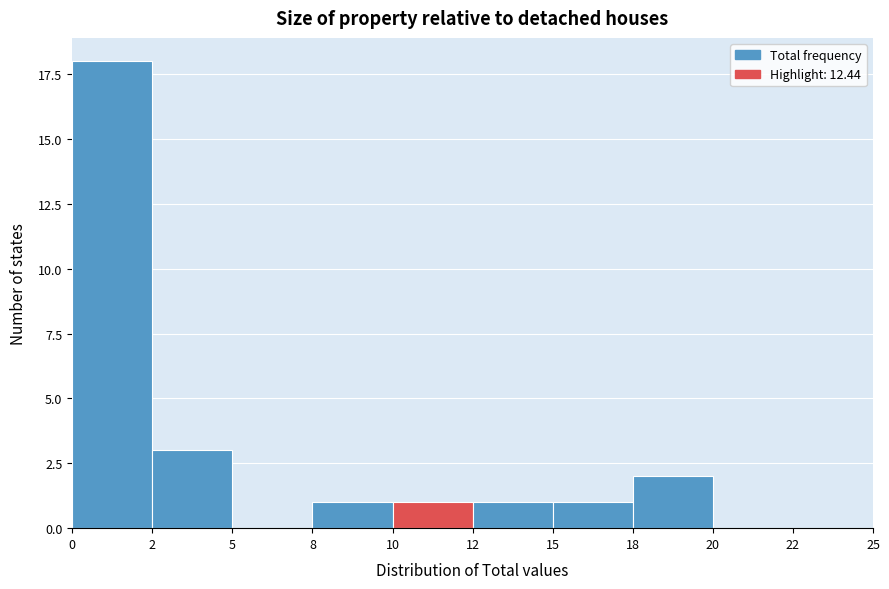

Reading left to right, transcribe all the data shown in this chart.

0=18	2=3	5=0	8=1	10=1	12=1	15=1	18=2	20=0	22=0